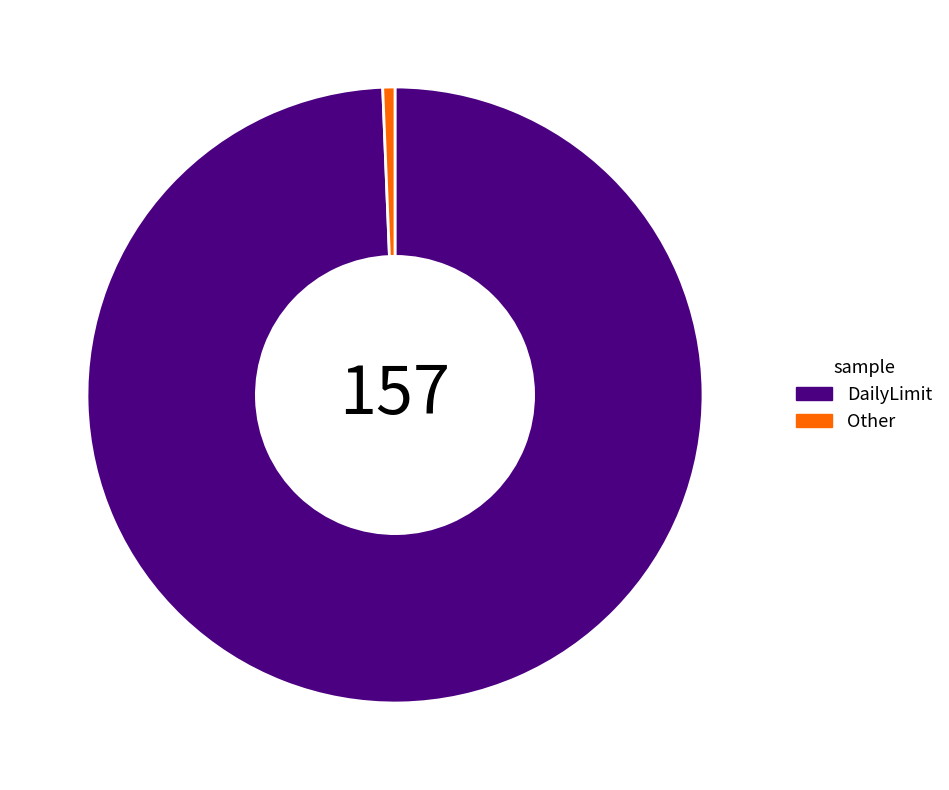

Rank the categories by value from highest to lowest.

DailyLimit, Other